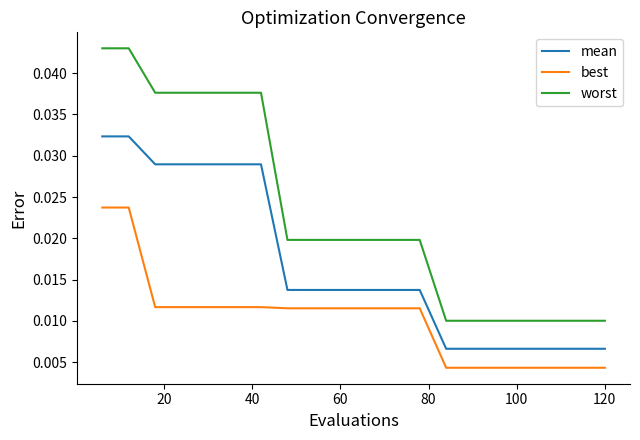

Is this an area chart (filled region under the line)?

No